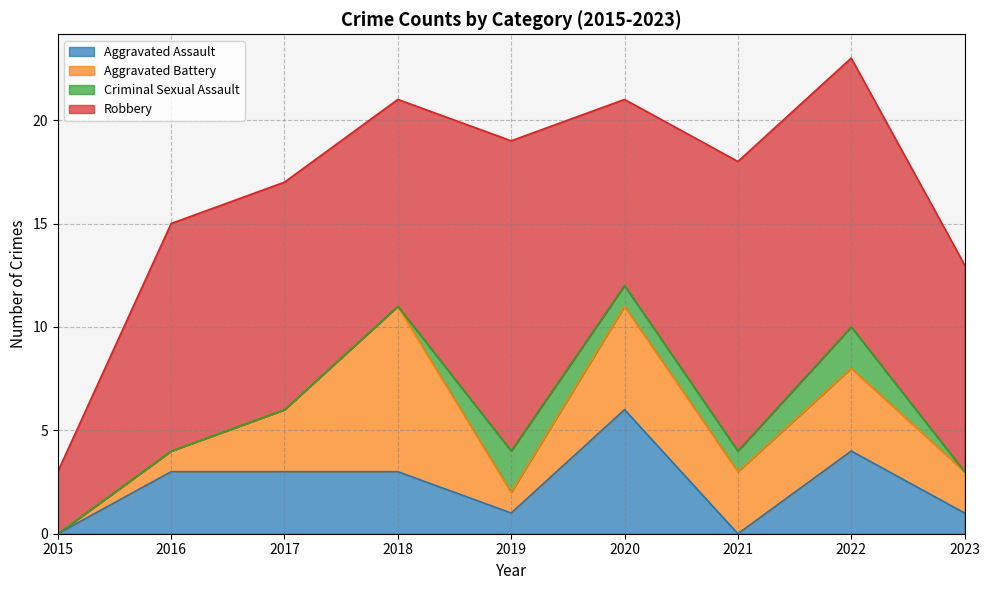

How many data points in Criminal Sexual Assault are above 0?

4